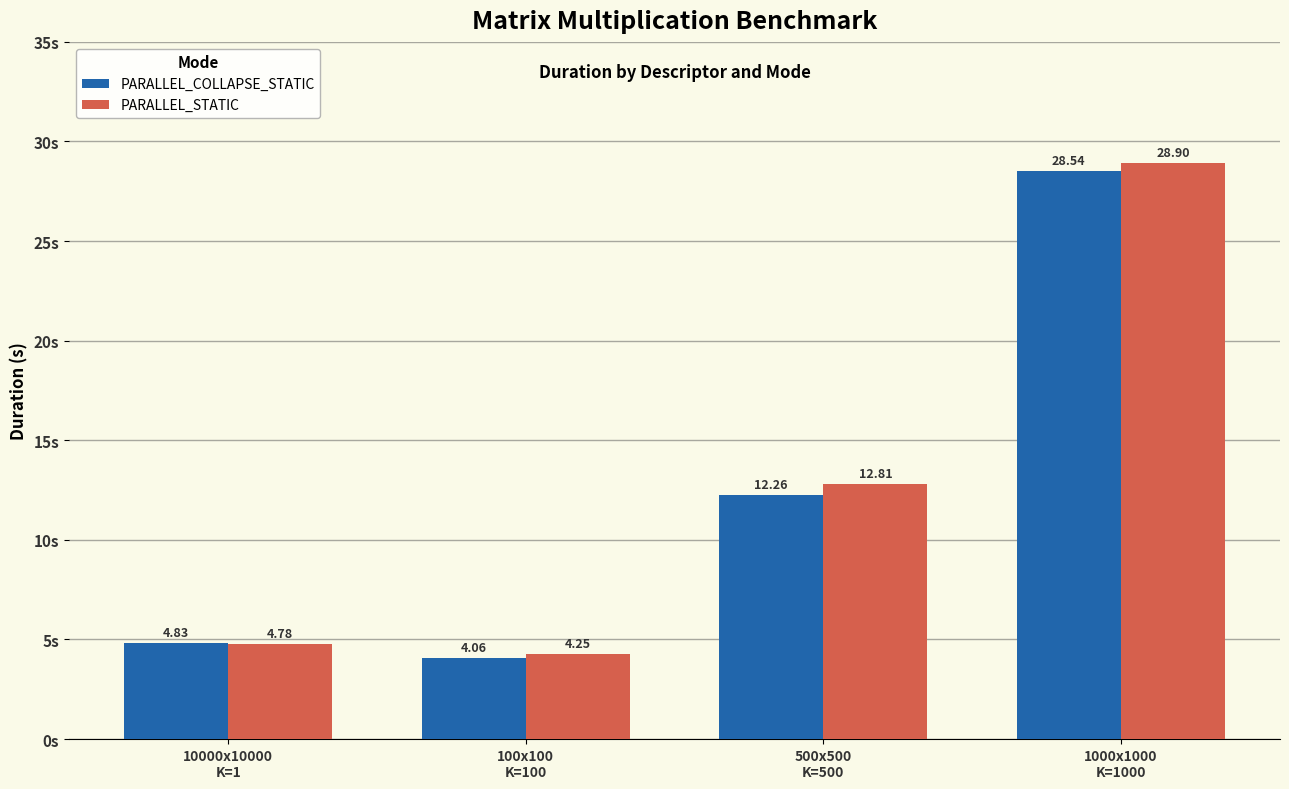

At which category does the chart reach its peak across all series?

1000x1000
K=1000